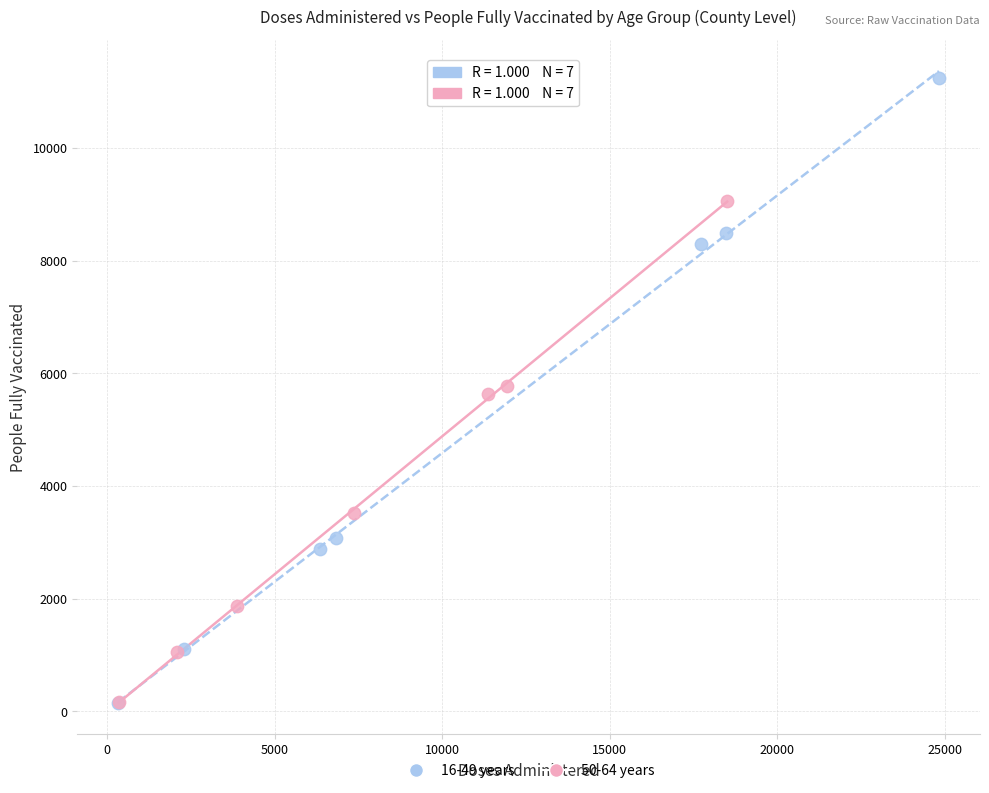

Which series reaches the maximum Y coordinate?

16-49 years